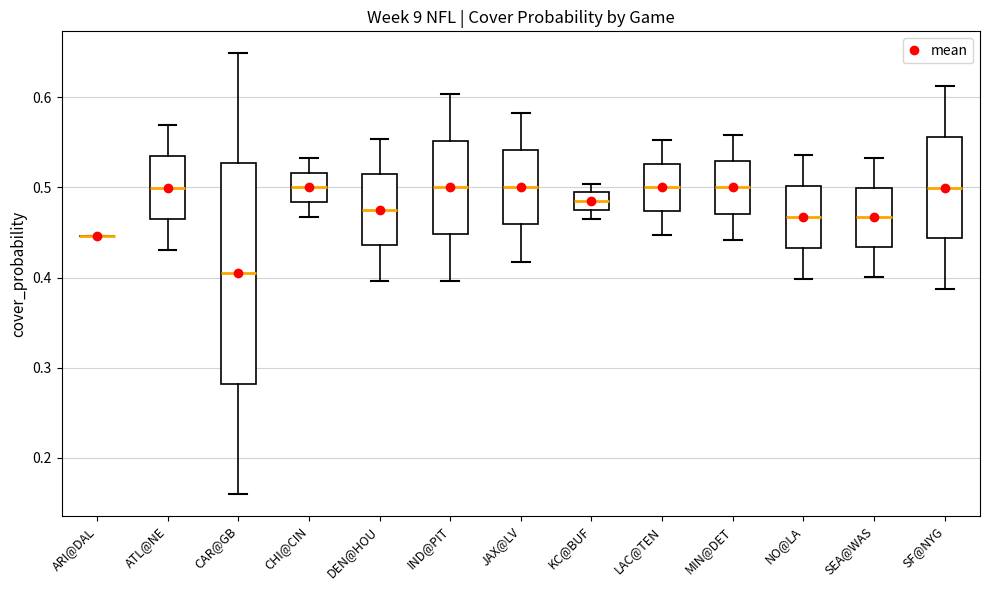

Reading left to right, transcribe this box plot: for each box, give where its median line is, the range the box spans, and where its two whiskers end, as read against the y-axis. The values are not printed on the chart, so give them approximately, as read against the axis.

ARI@DAL: box collapsed to a line at 0.45, whiskers 0.45 to 0.45
ATL@NE: median 0.50, box 0.46 to 0.53, whiskers 0.43 to 0.57
CAR@GB: median 0.40, box 0.28 to 0.53, whiskers 0.16 to 0.65
CHI@CIN: median 0.50, box 0.48 to 0.52, whiskers 0.47 to 0.53
DEN@HOU: median 0.48, box 0.44 to 0.51, whiskers 0.40 to 0.55
IND@PIT: median 0.50, box 0.45 to 0.55, whiskers 0.40 to 0.60
JAX@LV: median 0.50, box 0.46 to 0.54, whiskers 0.42 to 0.58
KC@BUF: median 0.48, box 0.47 to 0.49, whiskers 0.47 (below the box's lower edge) to 0.50
LAC@TEN: median 0.50, box 0.47 to 0.53, whiskers 0.45 to 0.55
MIN@DET: median 0.50, box 0.47 to 0.53, whiskers 0.44 to 0.56
NO@LA: median 0.47, box 0.43 to 0.50, whiskers 0.40 to 0.54
SEA@WAS: median 0.47, box 0.43 to 0.50, whiskers 0.40 to 0.53
SF@NYG: median 0.50, box 0.44 to 0.56, whiskers 0.39 to 0.61